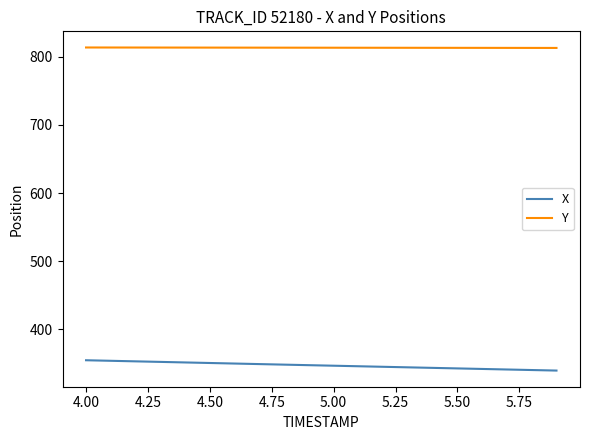

What is the minimum value for Y?

813.0